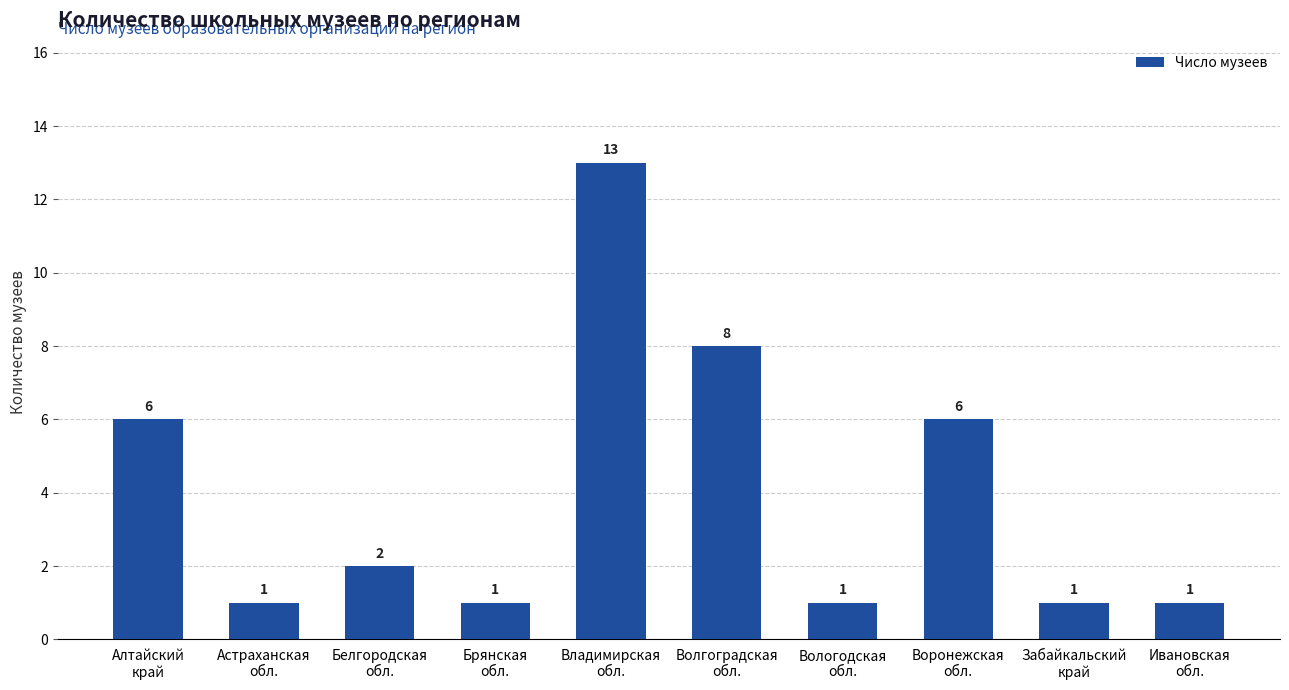

How many data points does each series have?

10